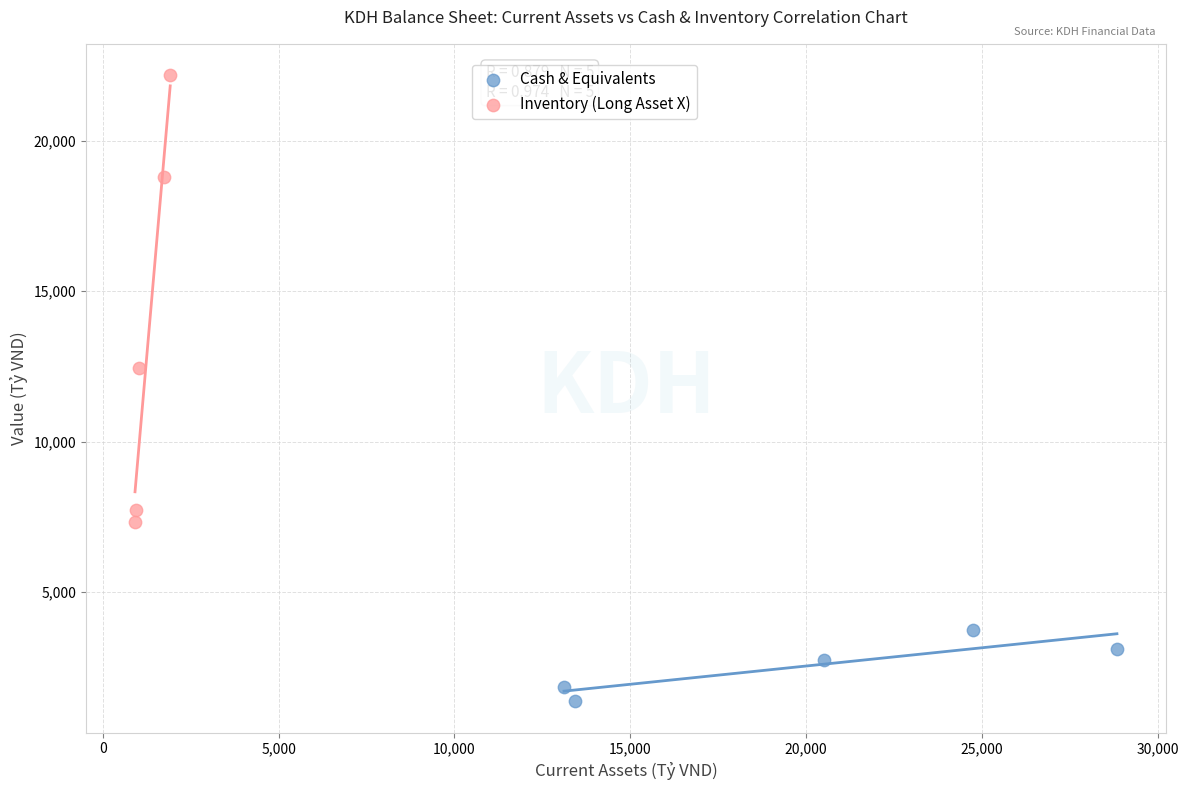

What are all the series names shown in the legend?

Cash & Equivalents, Inventory (Long Asset X)